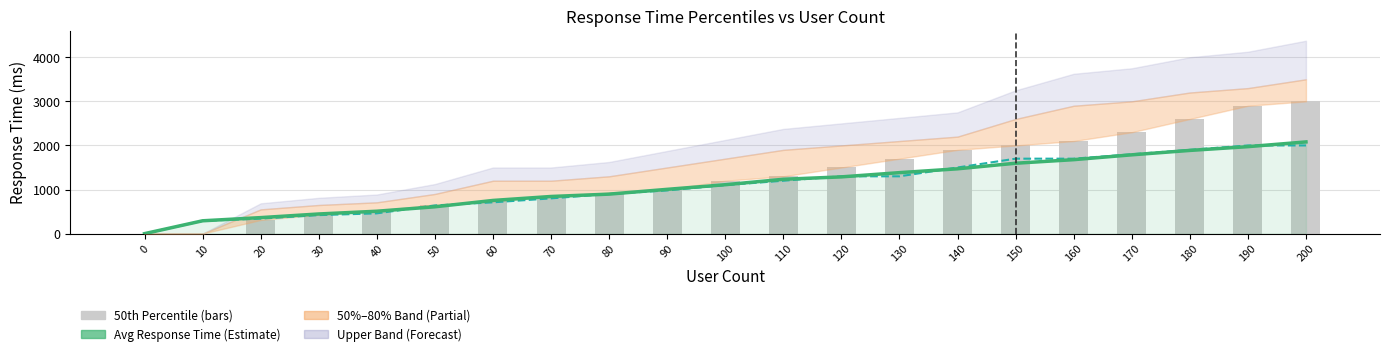

Between 40 and 30, which is larger?

40